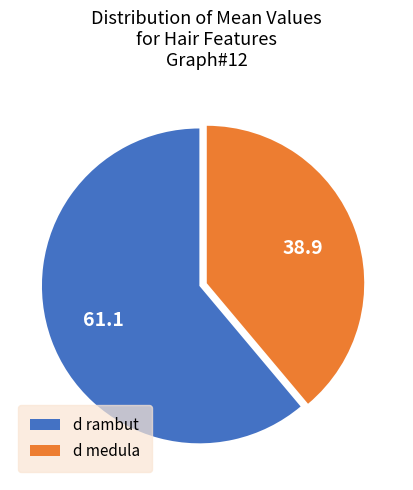

Which slice represents more than half of the pie?

d rambut